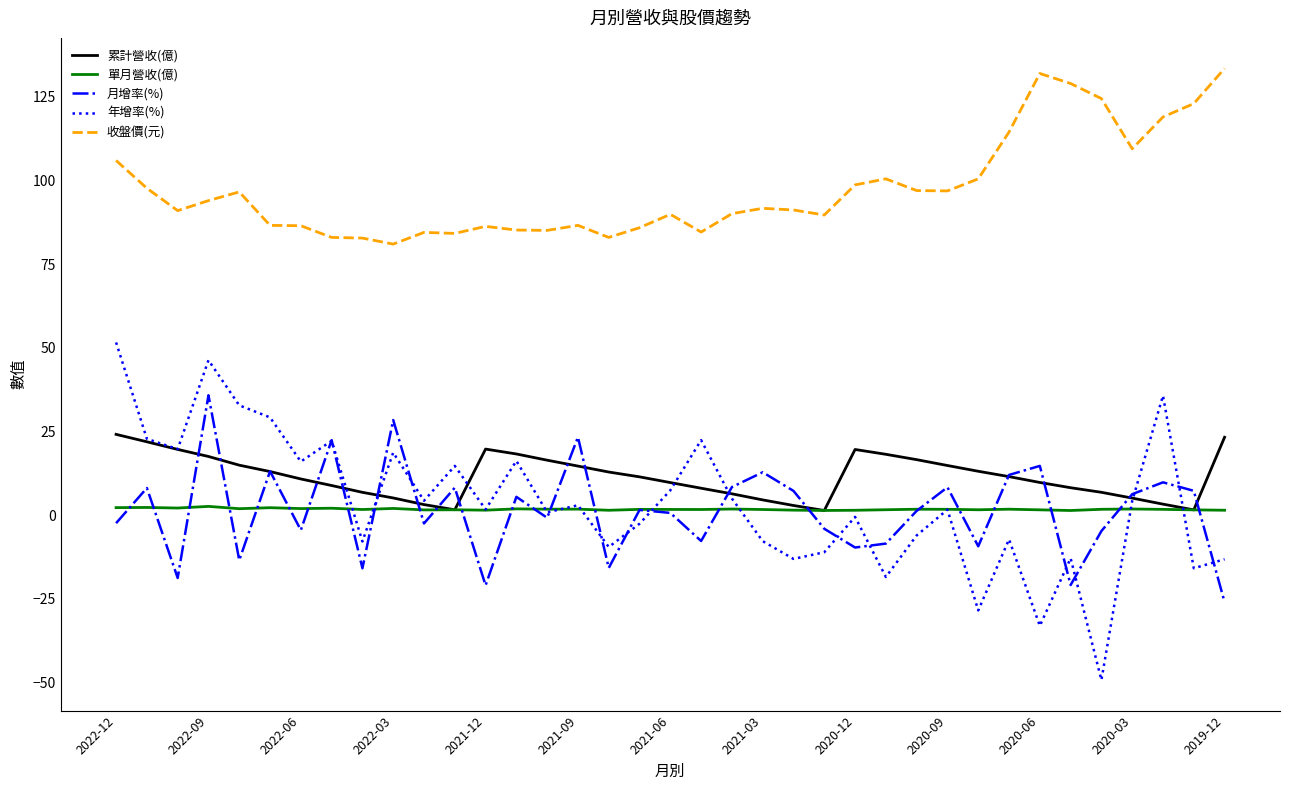

Which series has the largest total across all categories?

收盤價(元)